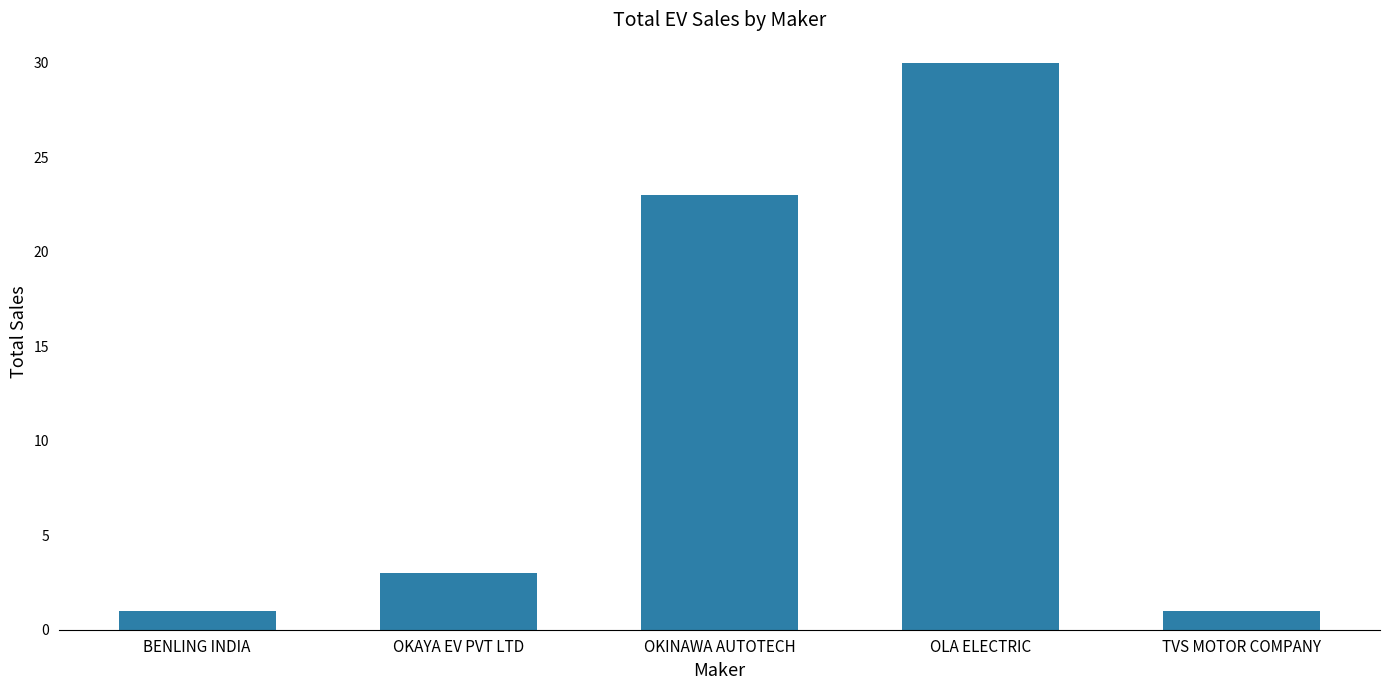

What is the sum of all values?

58